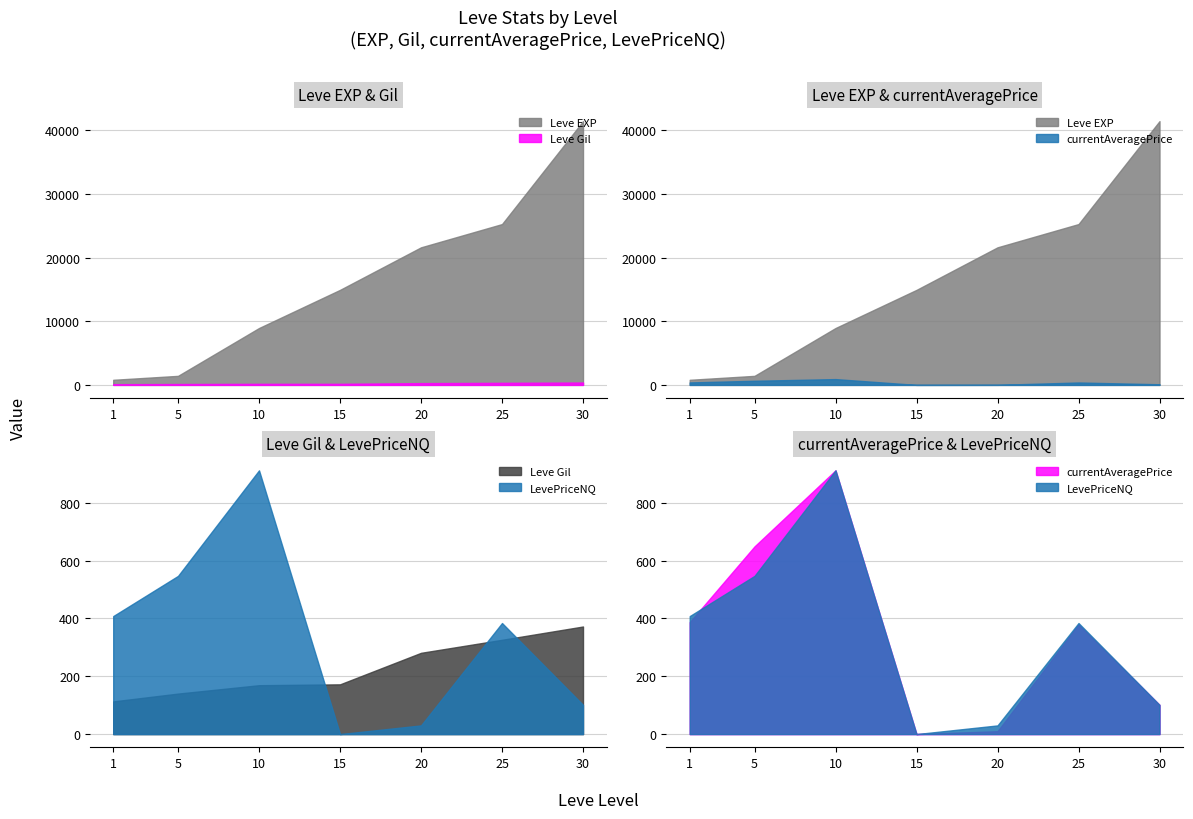

What is the approximate value of LevePriceNQ at 1, to the nearest 50?

400